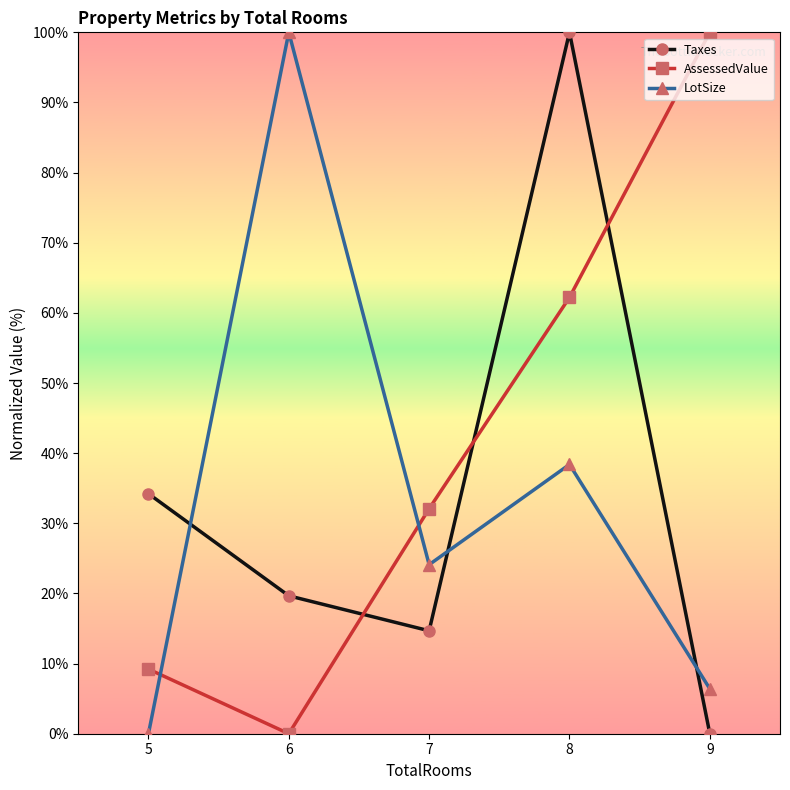

Count the number of categories in the chart.

5